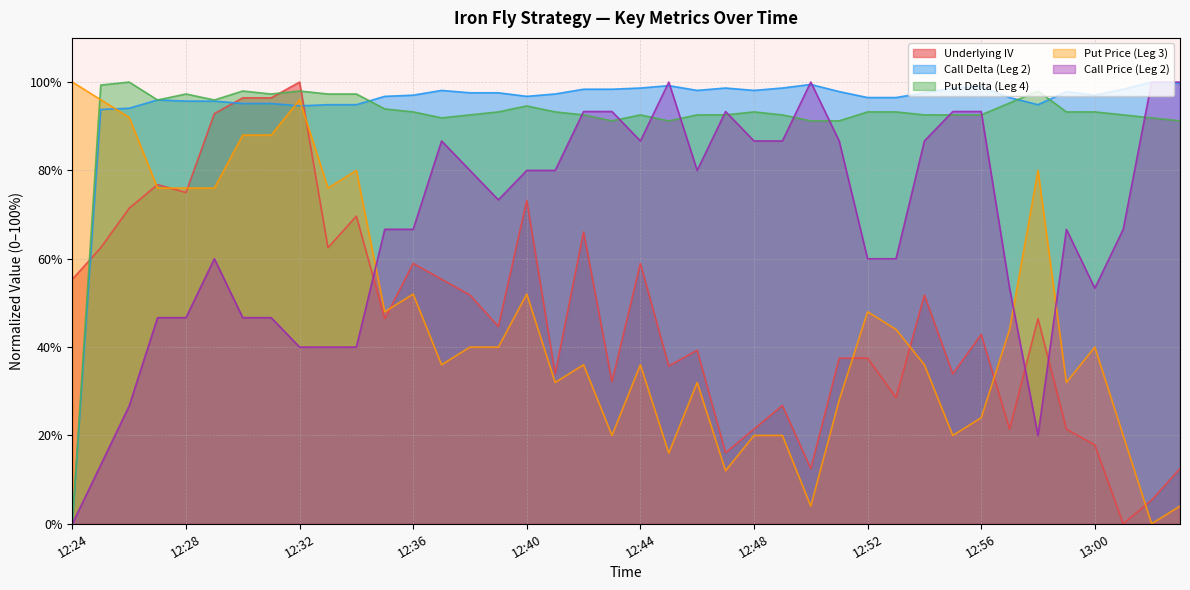

How many lines are shown in the chart?

5